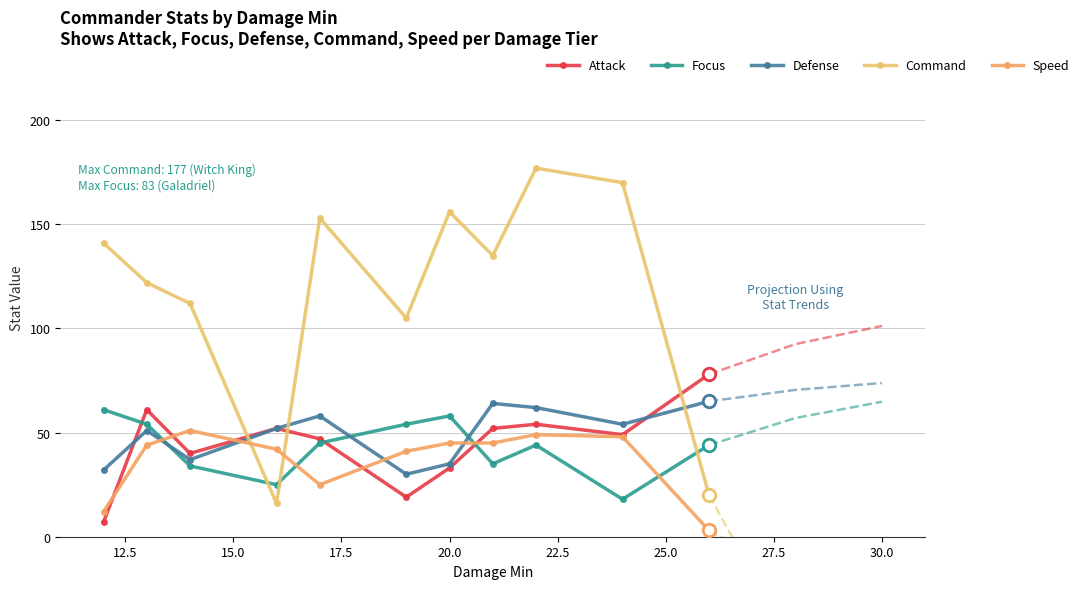

How many values in the Speed series exceed 44?

5